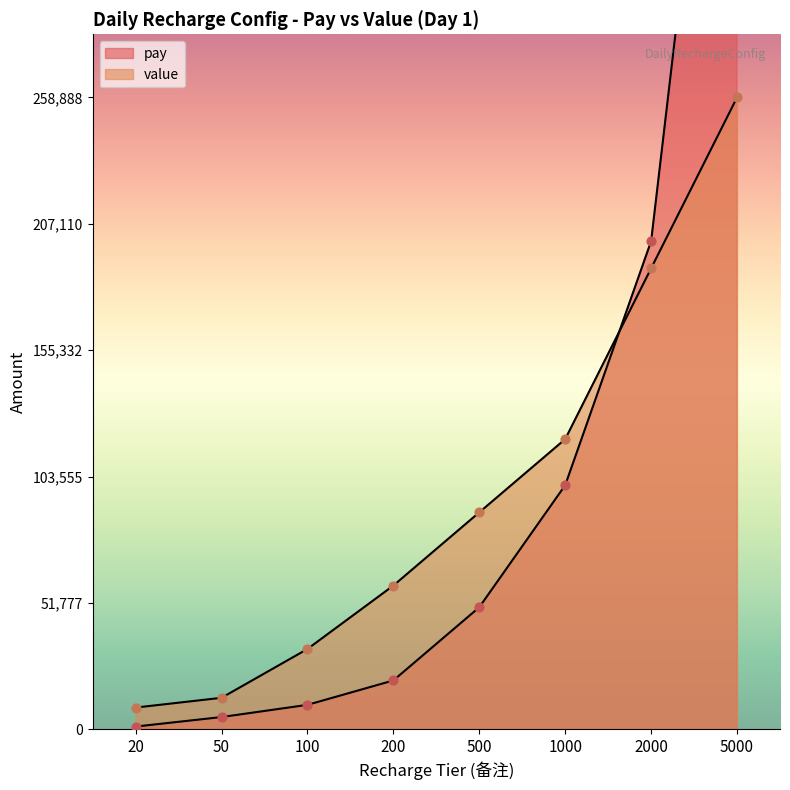

Is the value of pay at 500 greater than the value of value at 100?

Yes